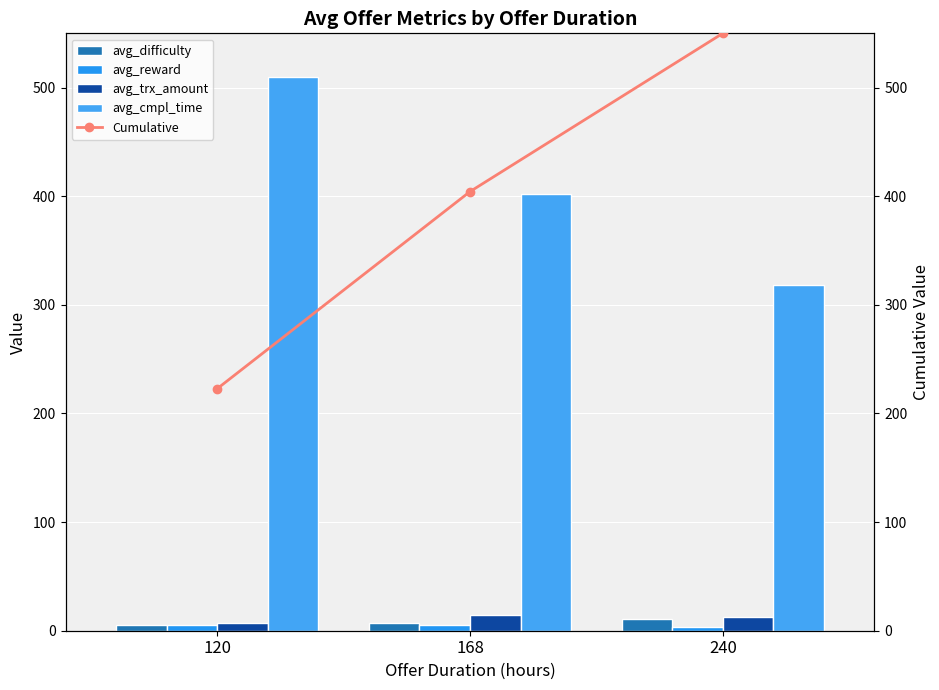

What is the smallest value displayed?

3.2